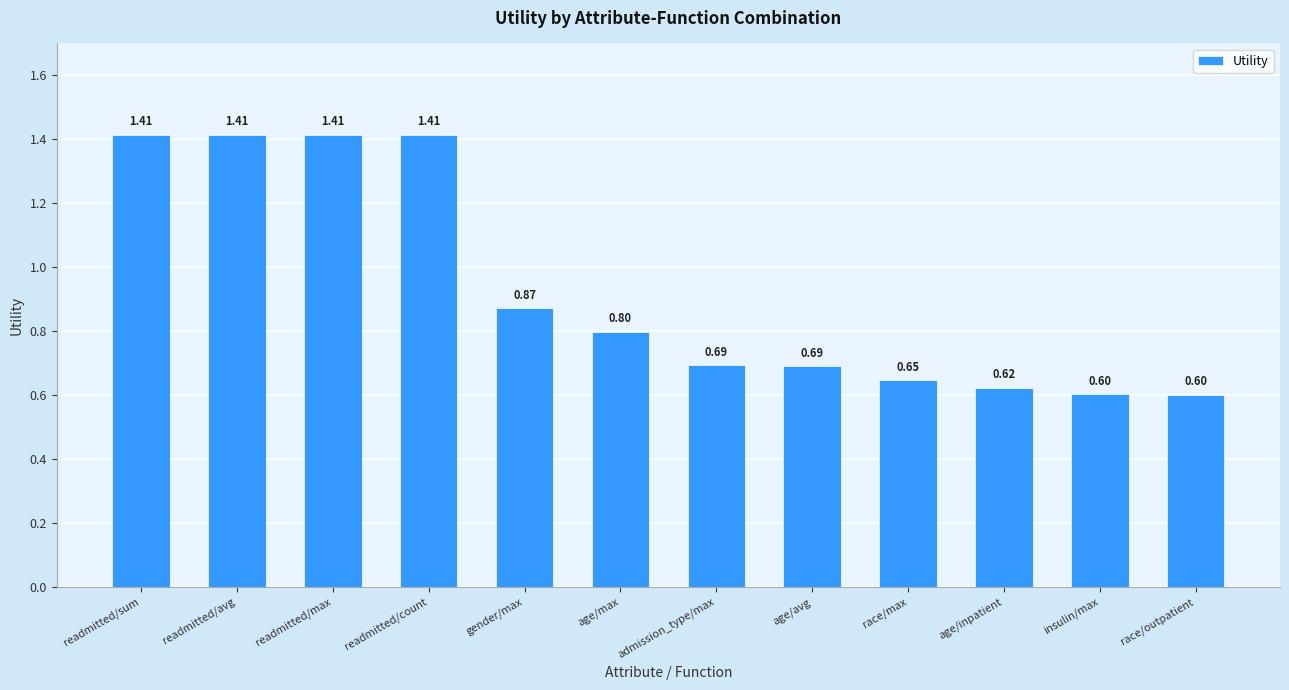

What is the label of the 4th bar from the left?

readmitted/count